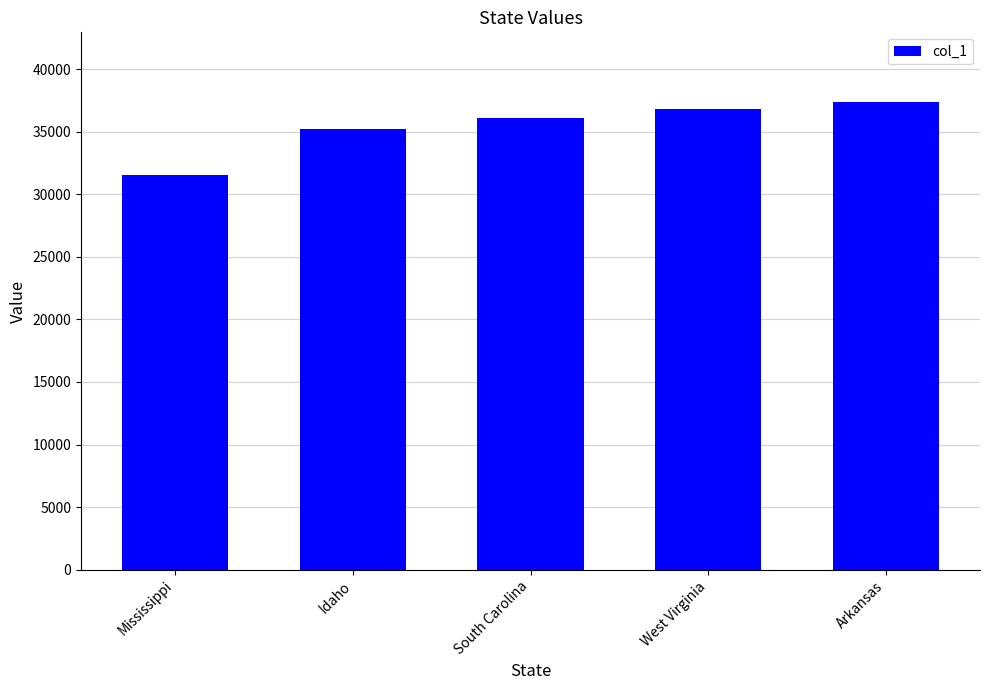

How many bars are there in total?

5